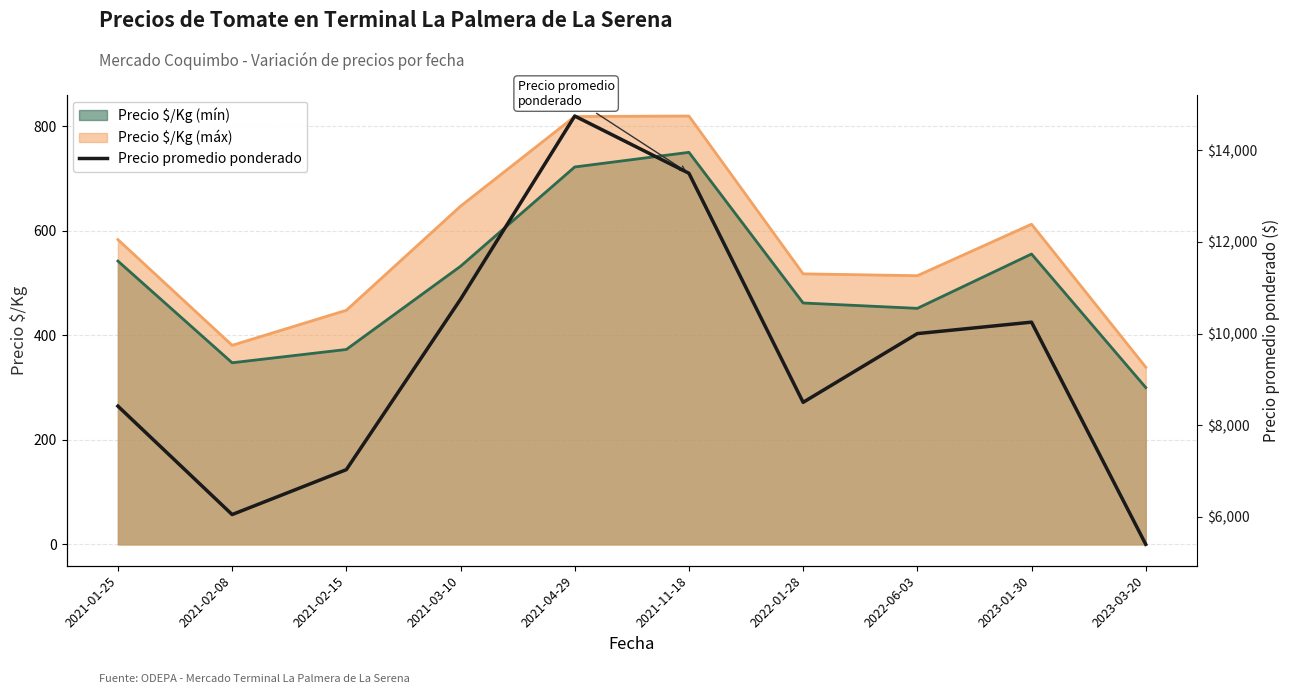

The value of Precio $/Kg (mín) at 2023-01-30 is 931.5. True or false?

False